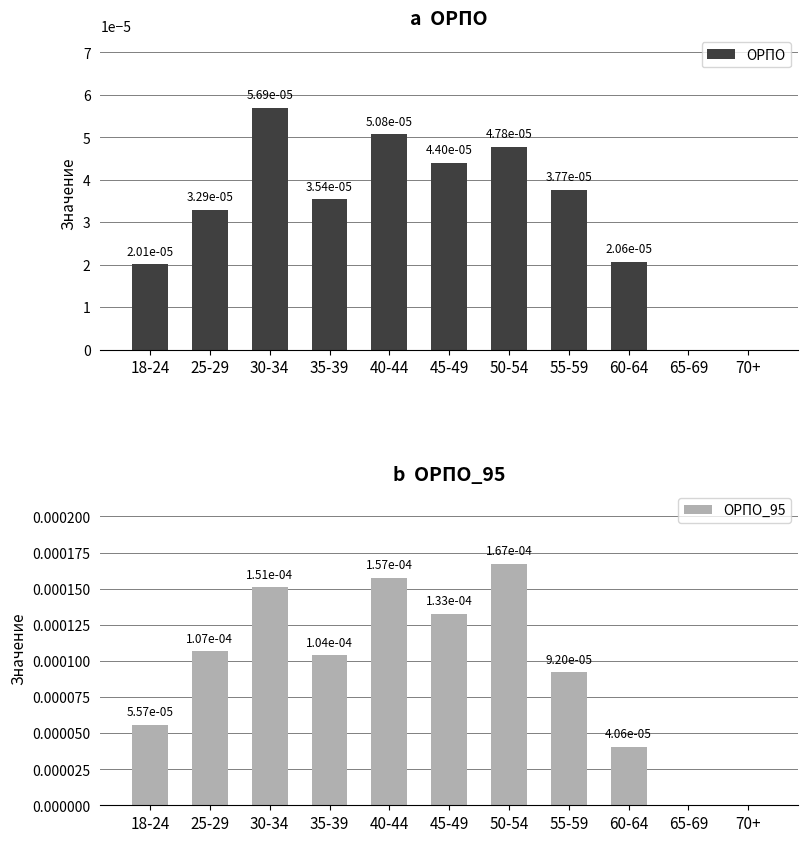

Rank the series by their average value, from highest to lowest.

ОРПО_95, ОРПО